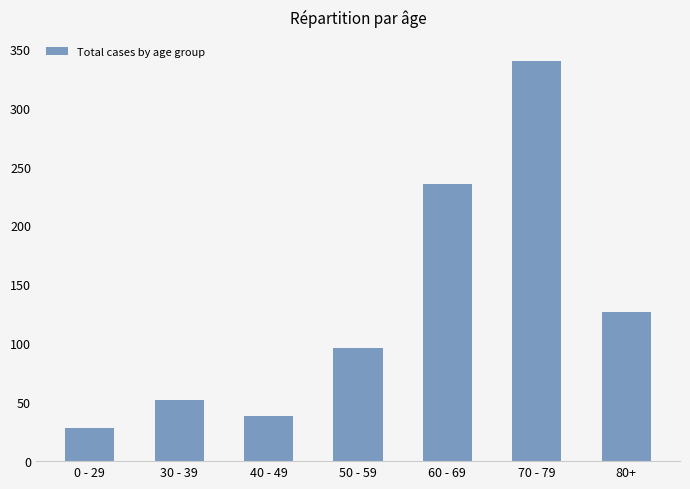

Approximately how many times larger is the value at 60 - 69 compared to 40 - 49?

6.2